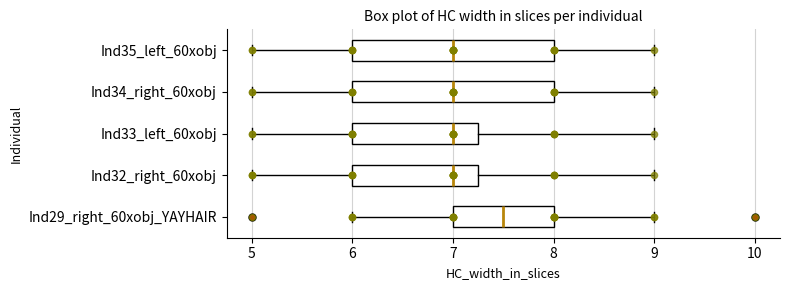

Where is the right edge of the box for Ind32_right_60xobj on the x-axis? The values are not printed on the chart, so give them approximately, as read against the axis.

7.3